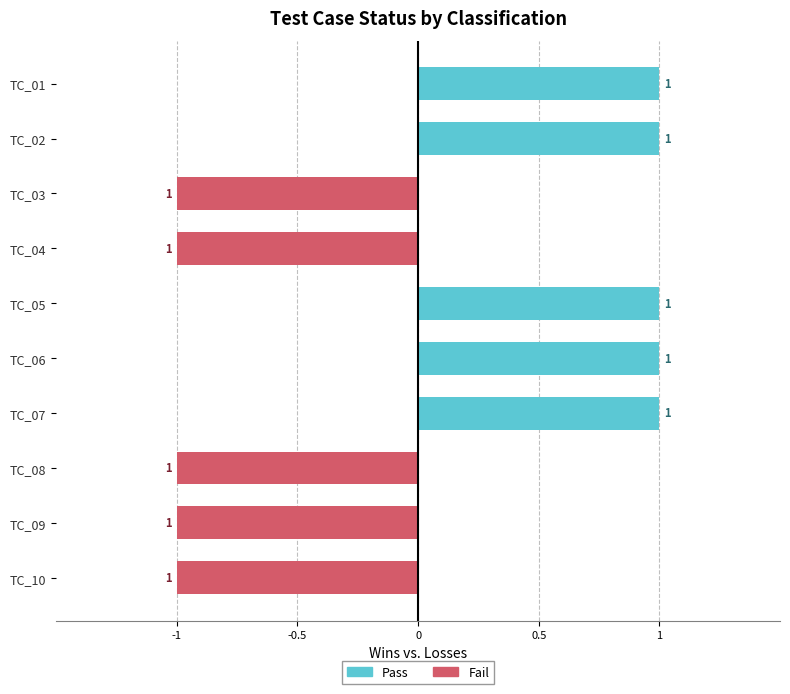

How many data points in Pass are less than 1?

5